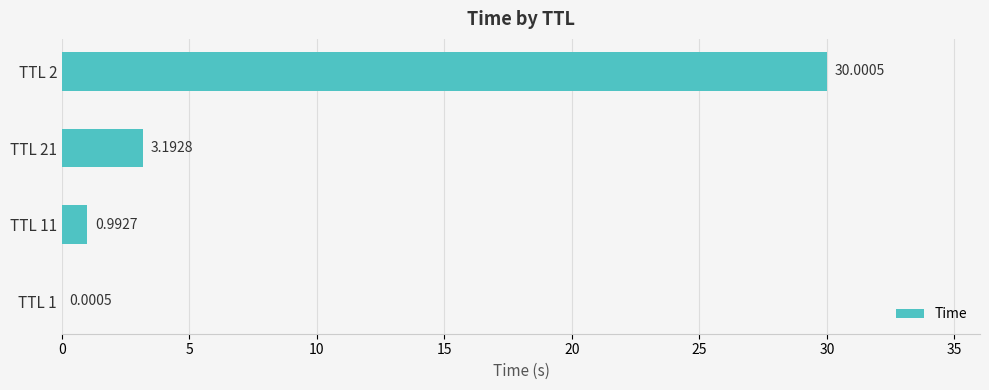

What is the change in value from TTL 1 to TTL 21?

+3.2